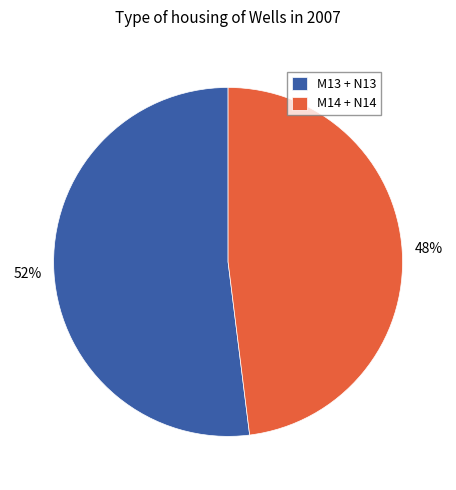

Which category has the smallest portion of the pie?

M14 + N14